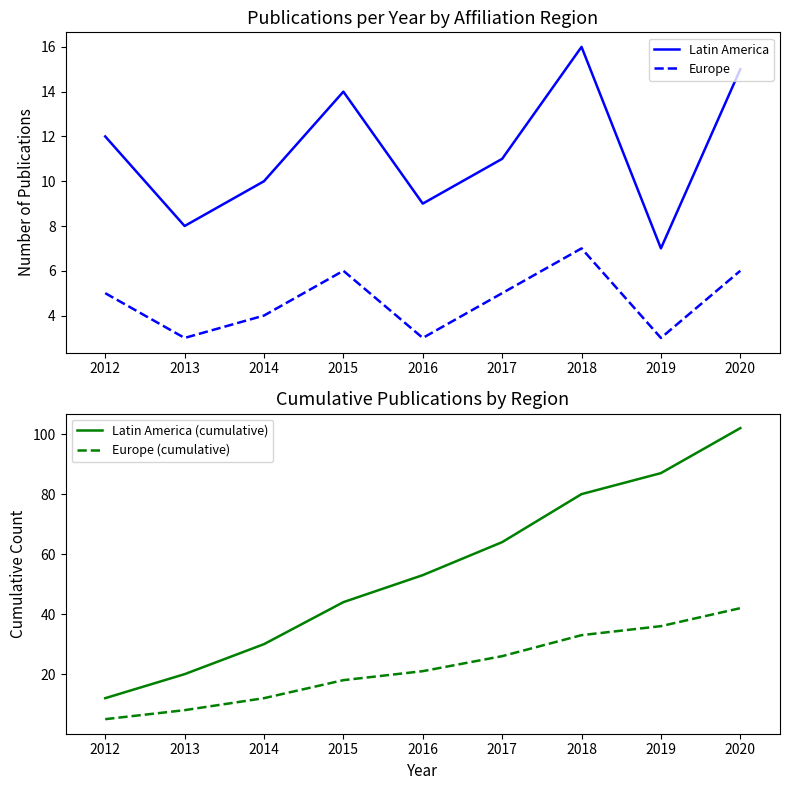

Rank the series by their maximum value, from lowest to highest.

Europe, Latin America, Europe (cumulative), Latin America (cumulative)